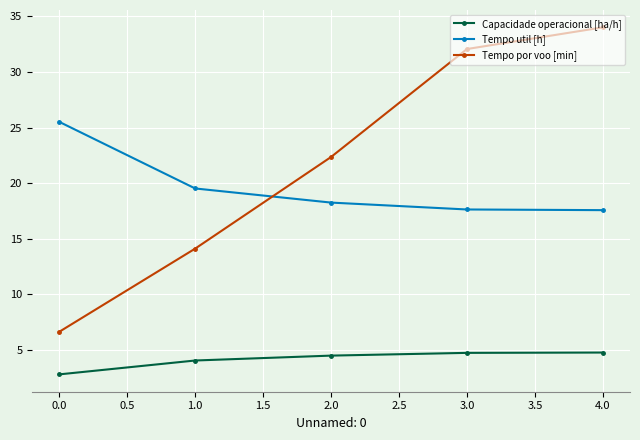

What is the spread (max minus min) of values at 4.0?

29.2